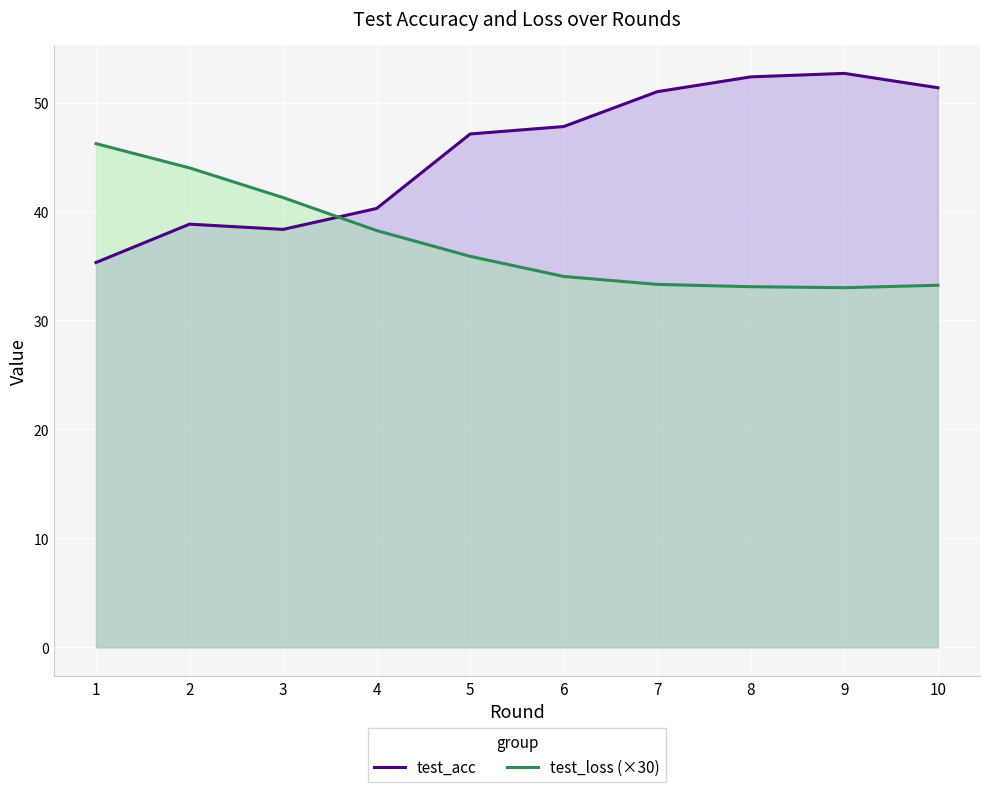

Which category has the highest value in the test_acc series?

9